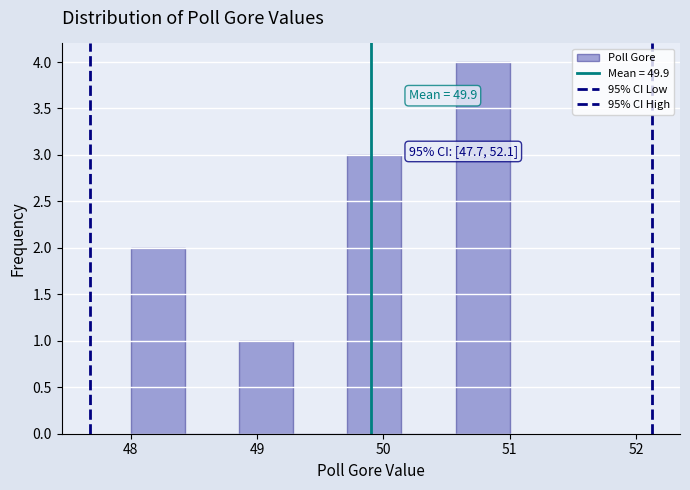

Which range on the x-axis has the tallest bar?

50.6 to 51.0